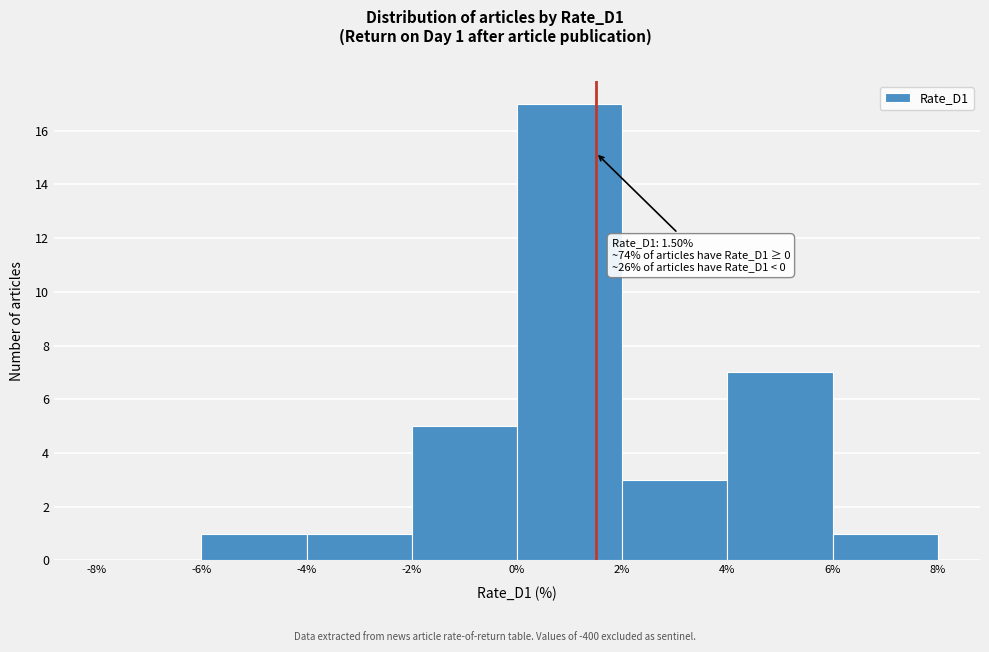

Over which range of the x-axis is the bar tallest?

0% to 2%